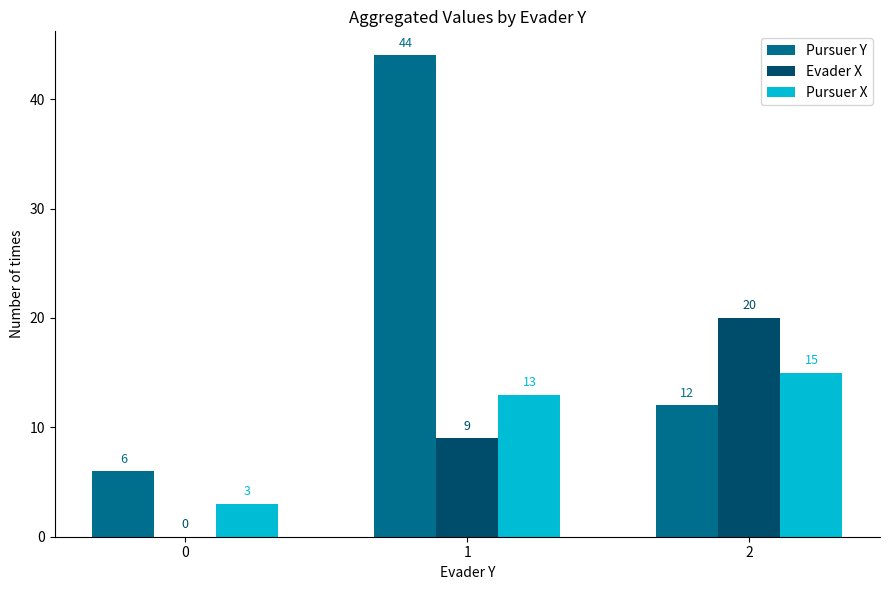

Which series changed the most between 0 and 1?

Pursuer Y